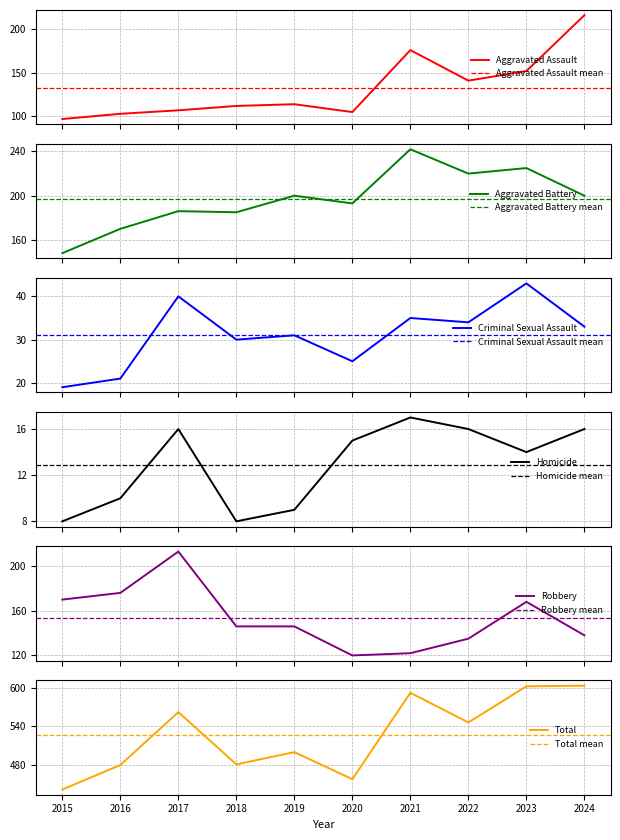

What is the value of the Total point at the 5th from the left?

500